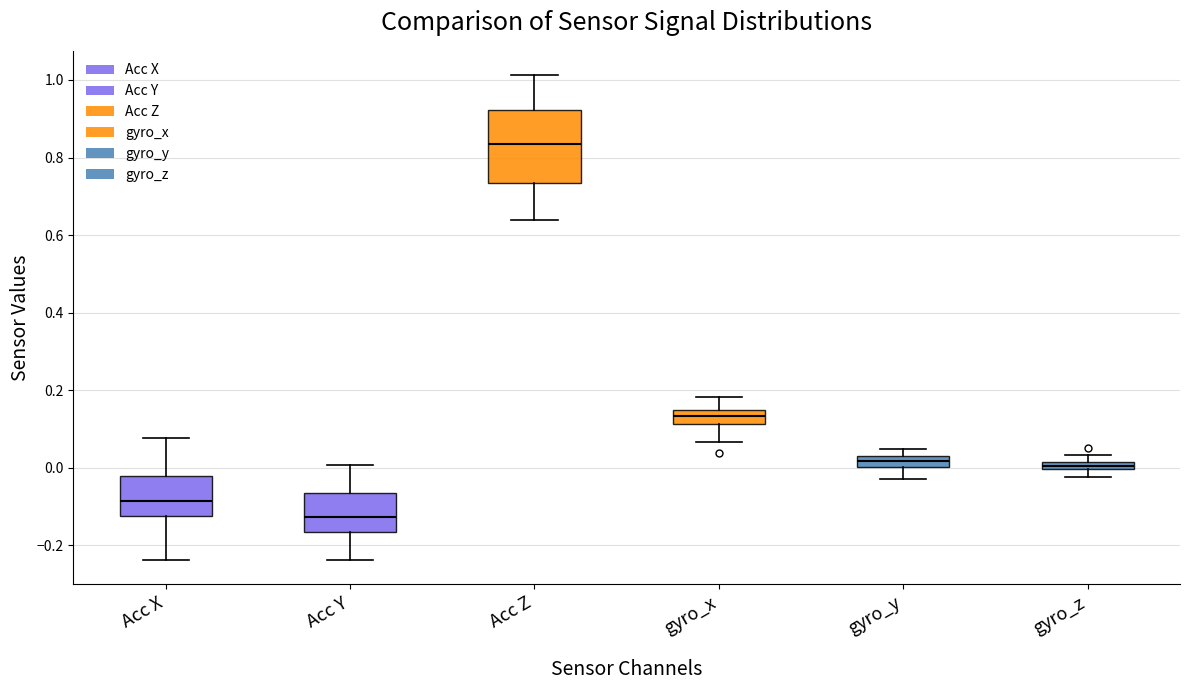

Where does the lower whisker of the box for gyro_x end on the y-axis? The values are not printed on the chart, so give them approximately, as read against the axis.

0.06